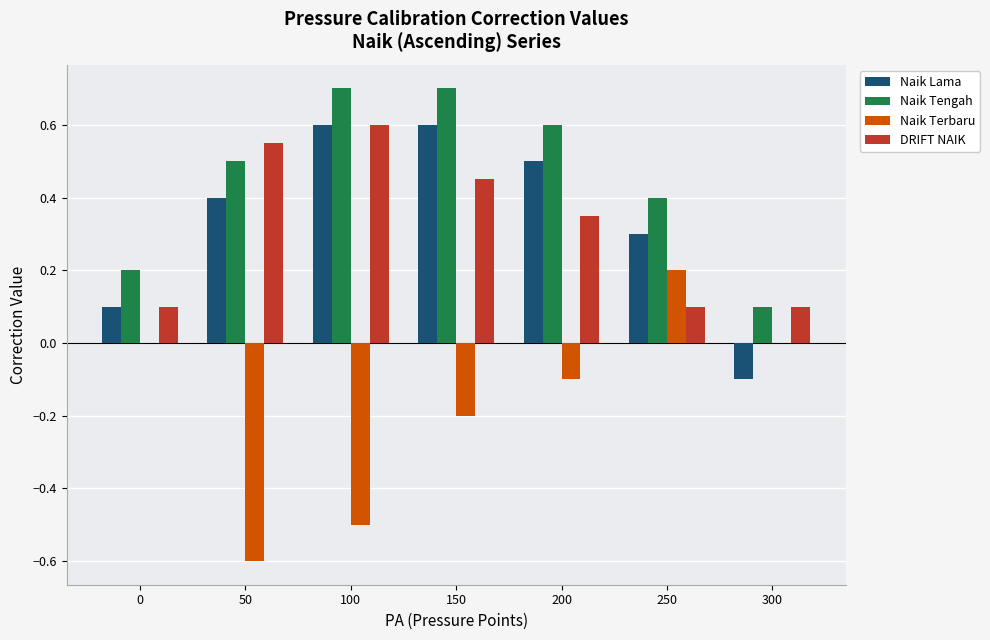

Is it true that Naik Tengah equals 0.3 at 50?

False